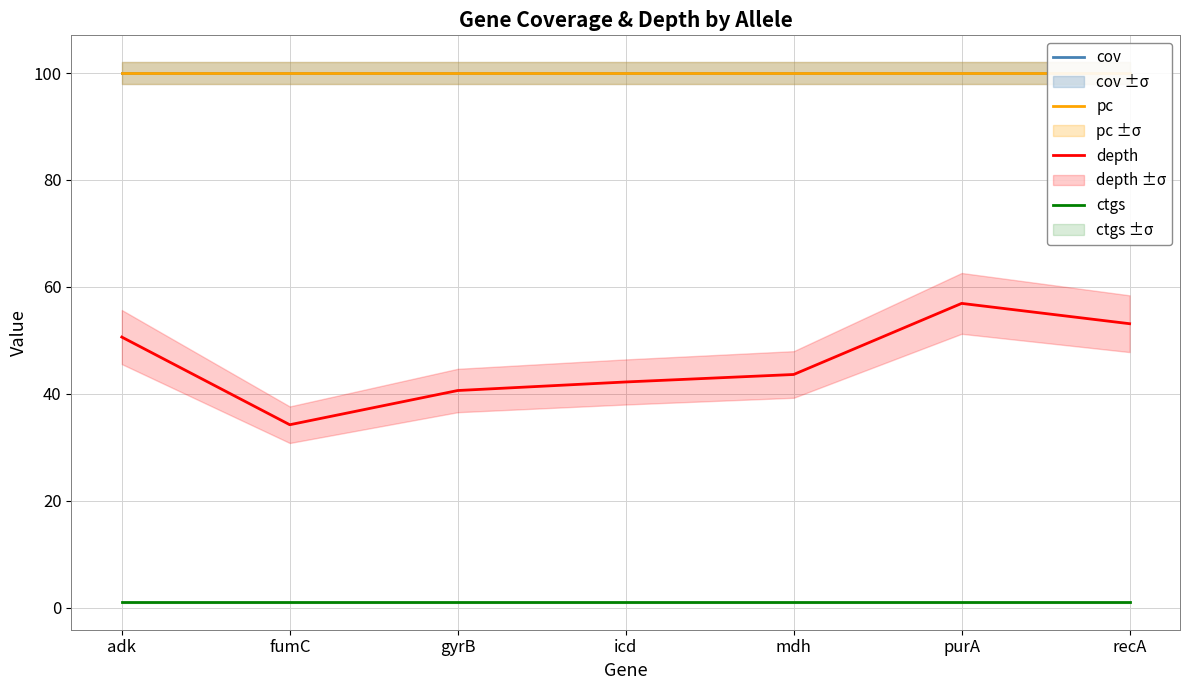

True or false: ctgs and cov cross at least once.

False